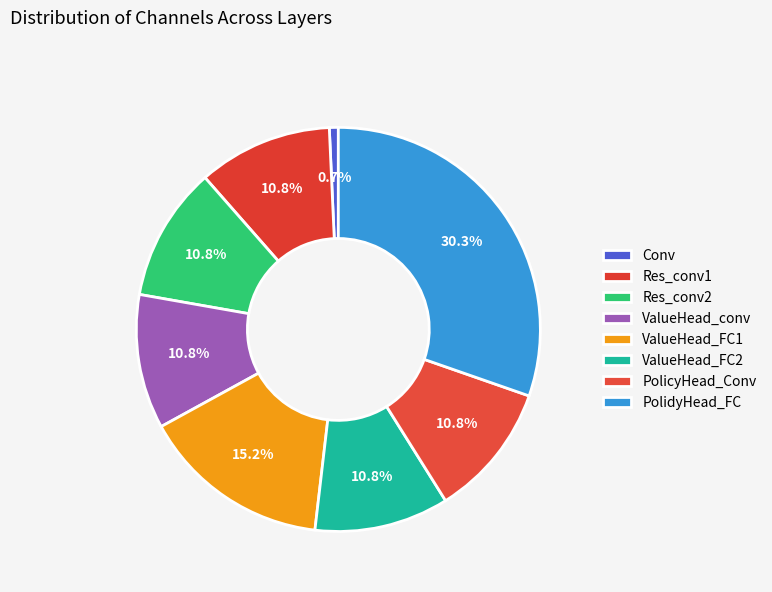

Rank the categories by value from lowest to highest.

Conv, Res_conv1, Res_conv2, ValueHead_conv, ValueHead_FC2, PolicyHead_Conv, ValueHead_FC1, PolidyHead_FC